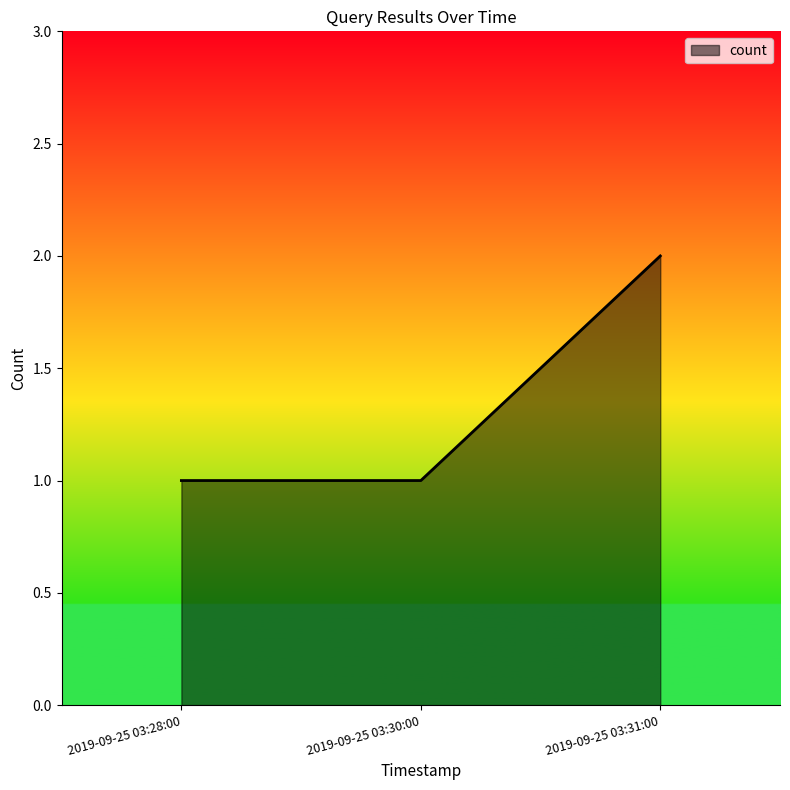

How many categories are shown in the chart?

3